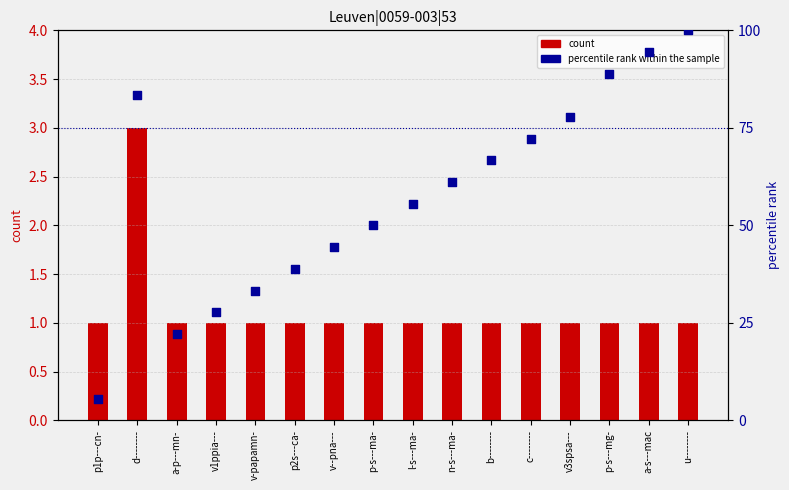

Is the value of percentile rank within the sample at a-s---mac greater than the value of count at p1p---cn-?

Yes